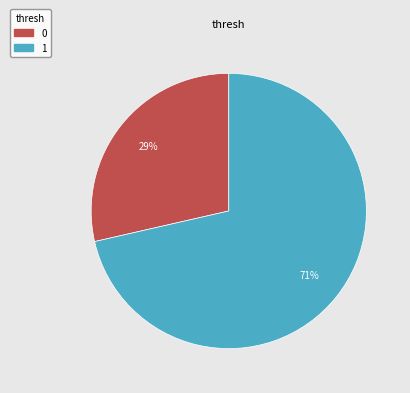

Does 1 account for over 50% of the chart?

Yes